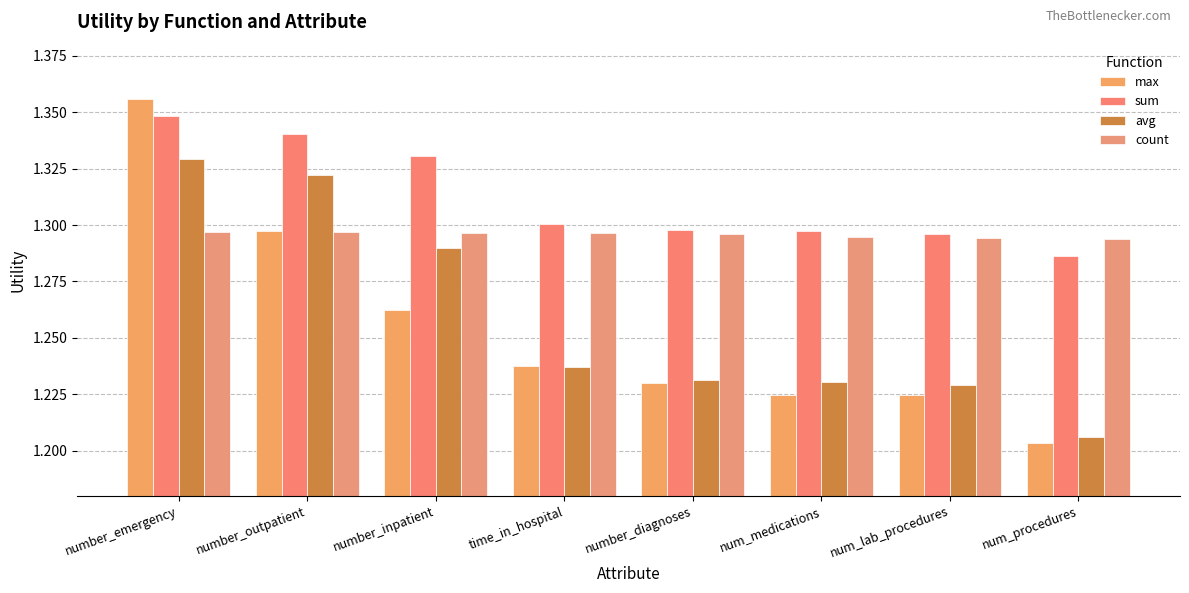

Rank the series by their maximum value, from highest to lowest.

max, sum, avg, count